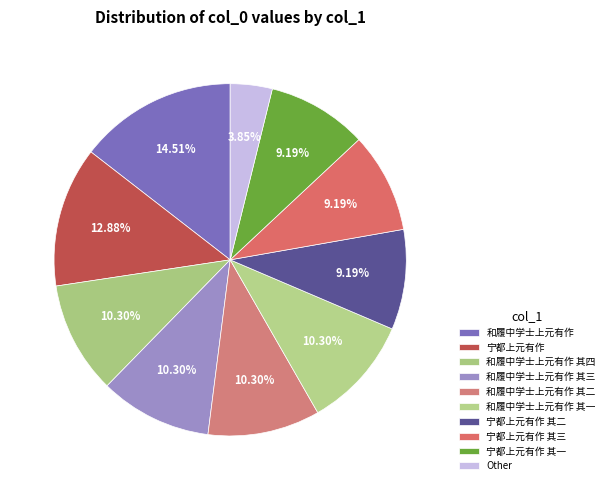

Does 和履中学士上元有作 represent more than half of the total?

No